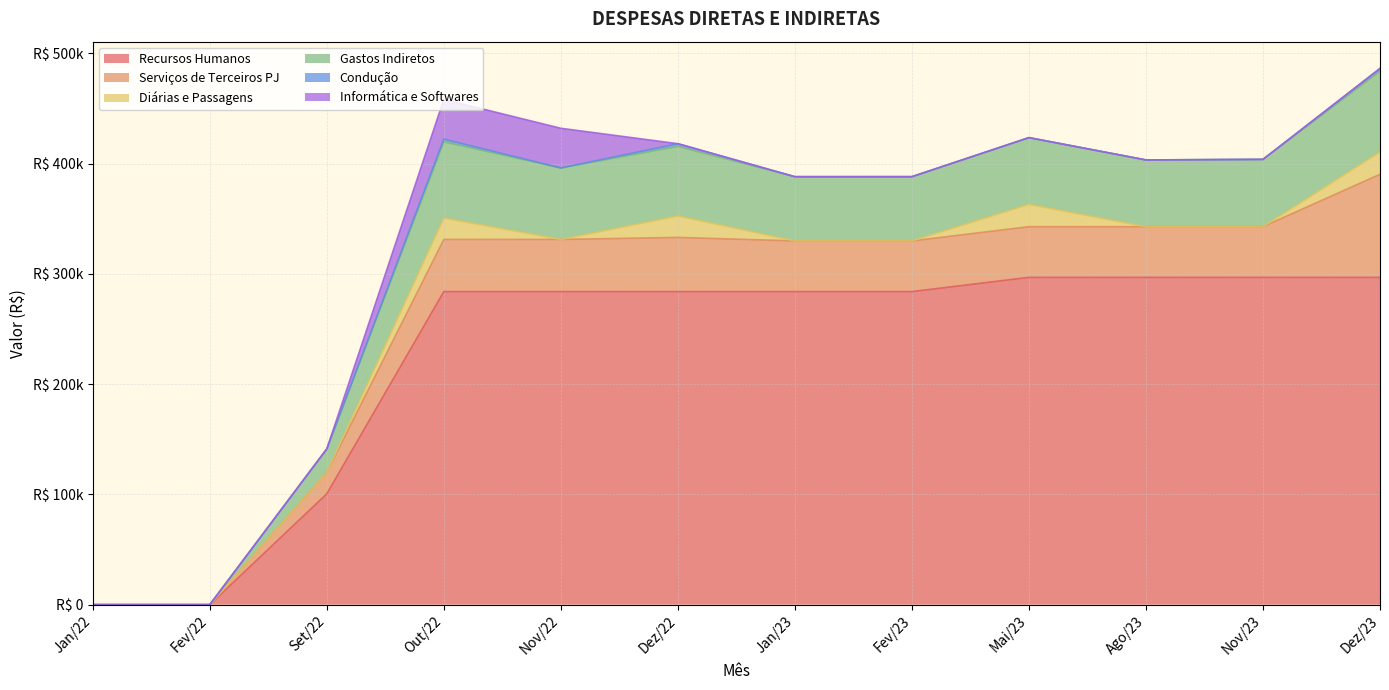

The Diárias e Passagens series shows 0.0 at Ago/23. True or false?

True